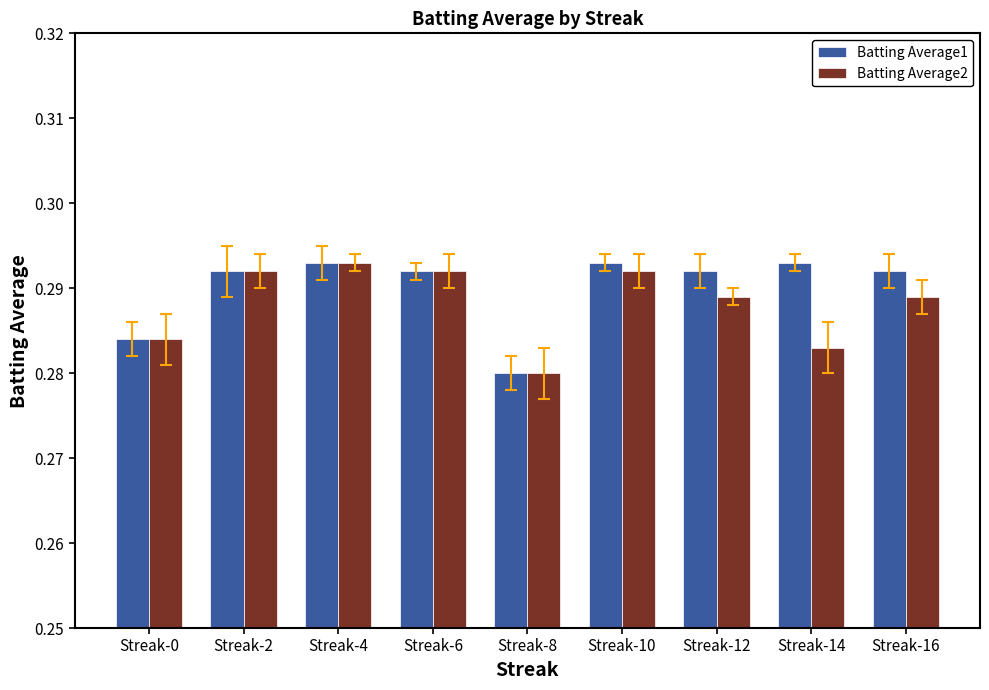

Which label corresponds to the smallest value in the chart?

Streak-8